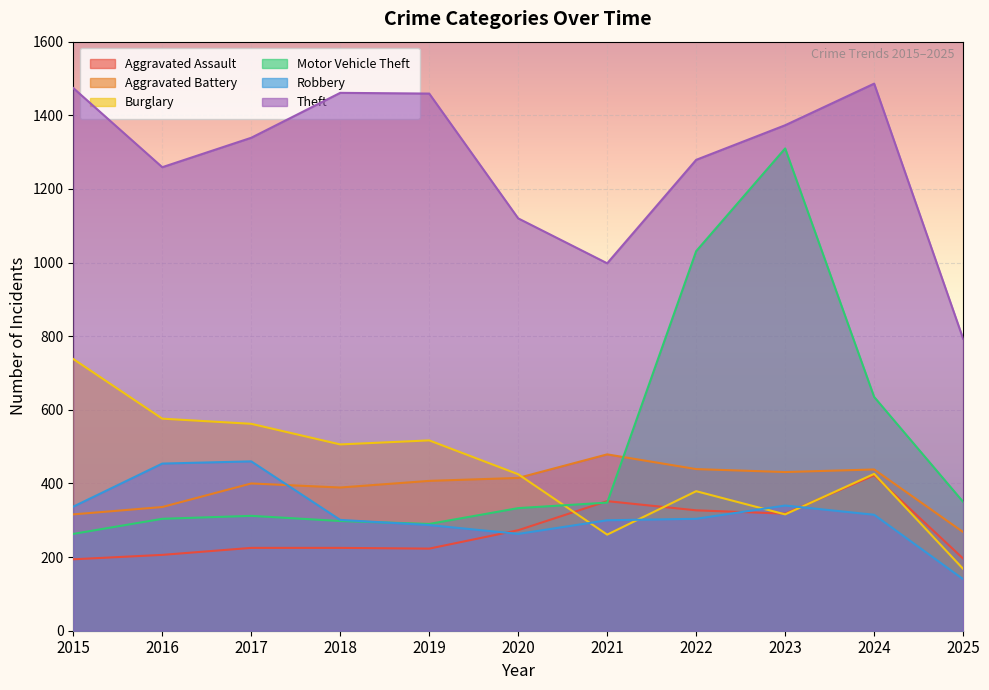

True or false: Aggravated Assault has more than 2 points higher than both neighbors.

False